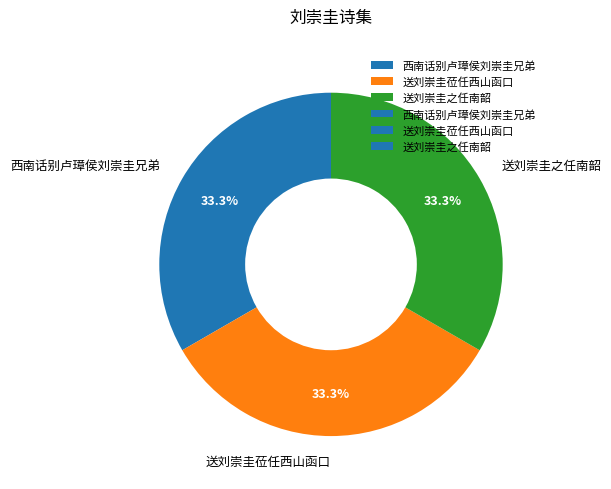

Is it true that 送刘崇圭莅任西山函口 is 40% of the pie?

False